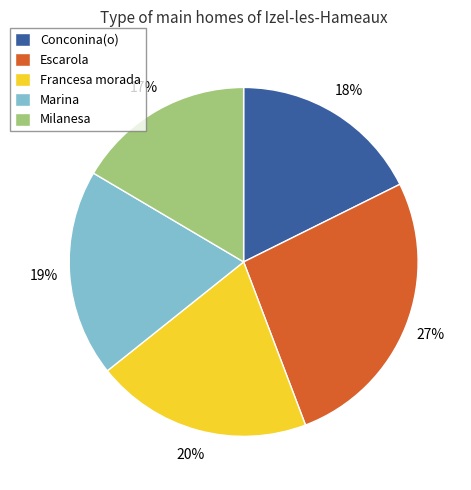

Is there a majority slice in this chart?

No